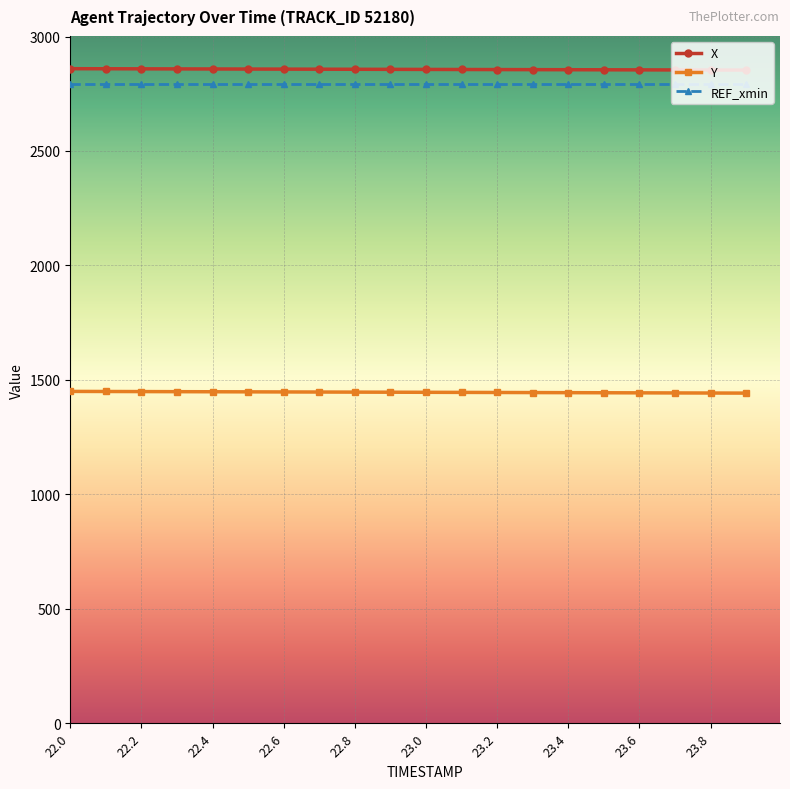

What is the value of the REF_xmin point at the 2nd from the left?

2792.3